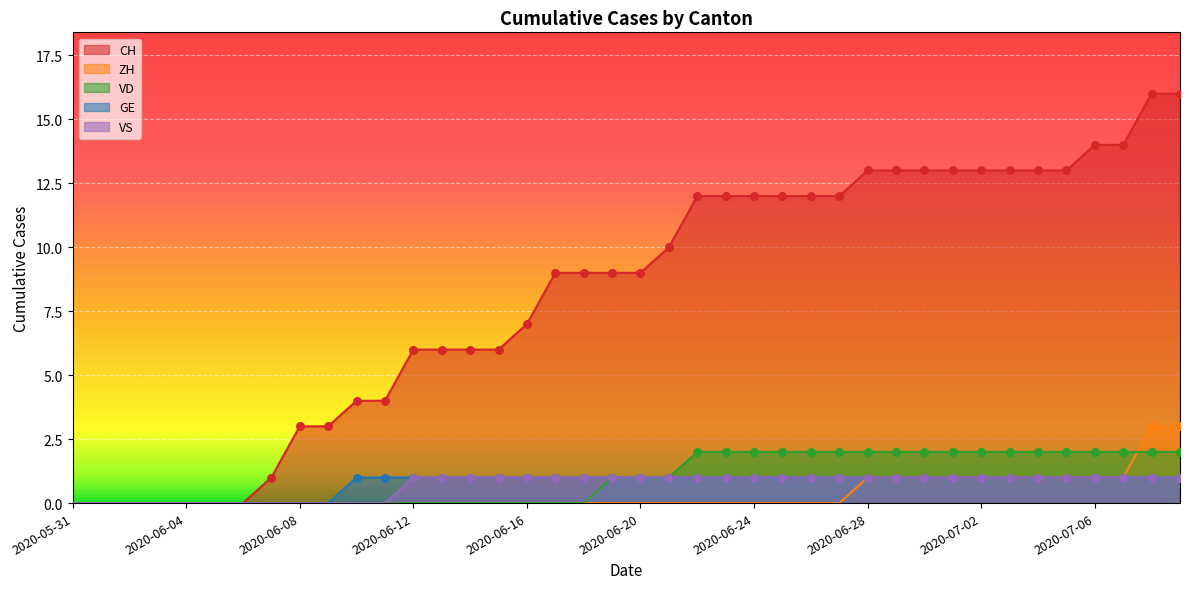

At which category is the sum across all series the highest?

2020-07-08